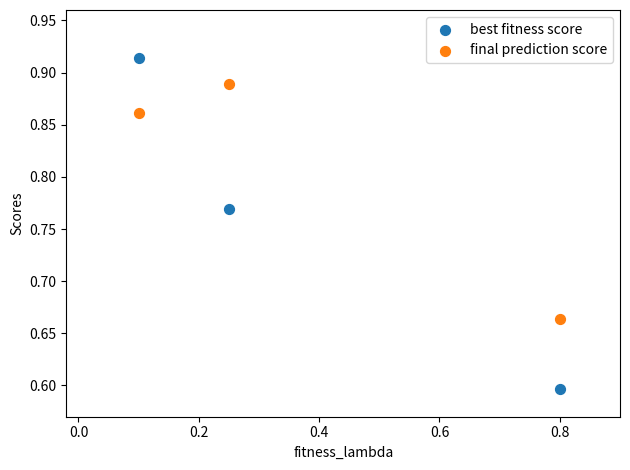

Across all data points, what is the range of Y values (max minus min)?

0.3